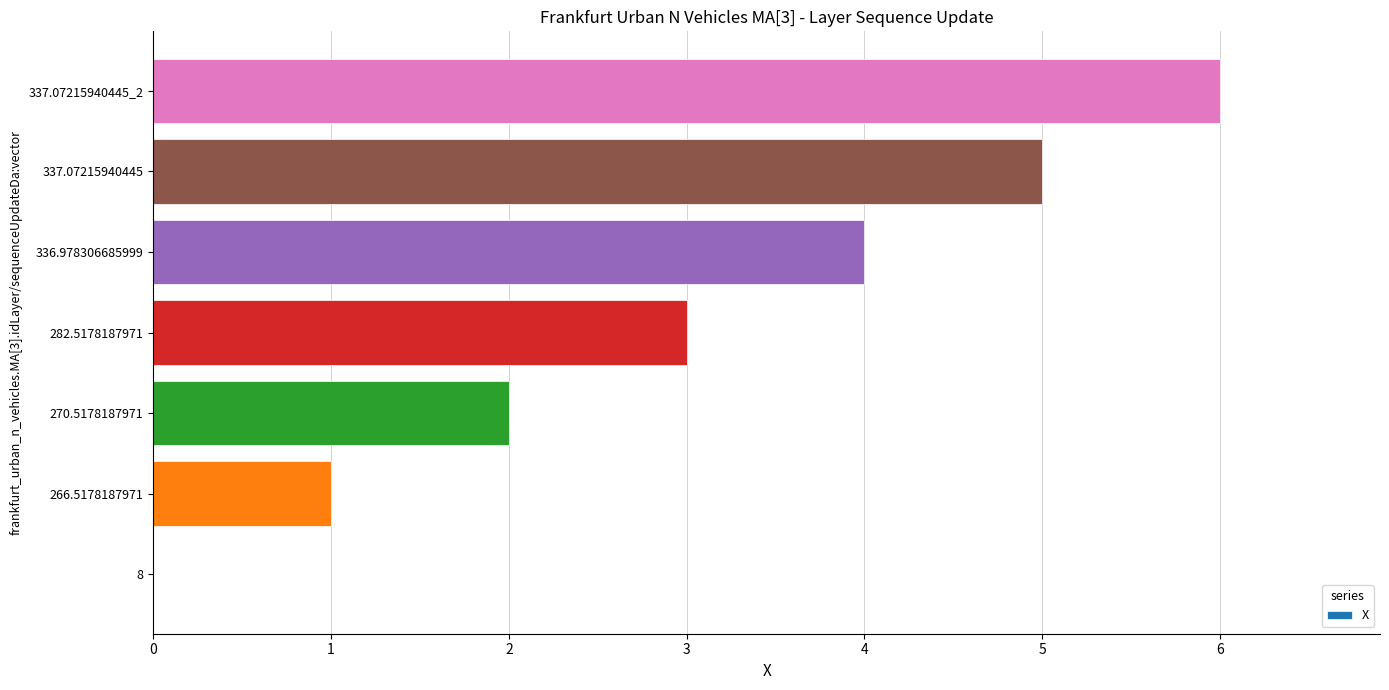

What is the sum of the values at 282.5178187971 and 337.07215940445?

8